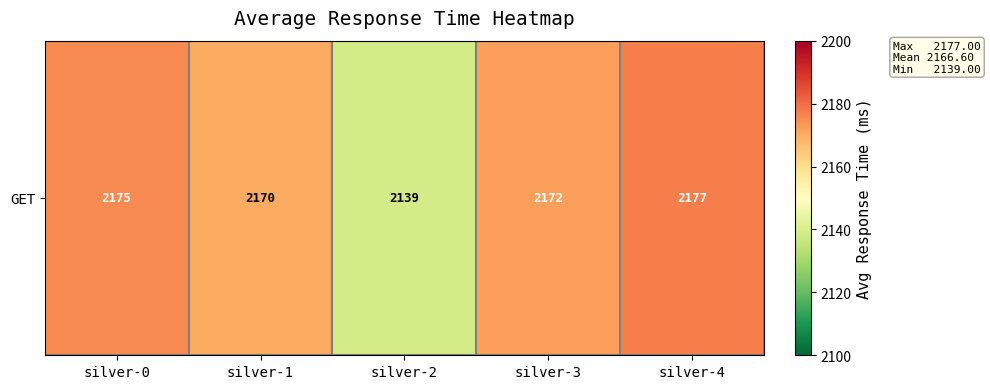

The value at silver-3 is 2172. True or false?

True